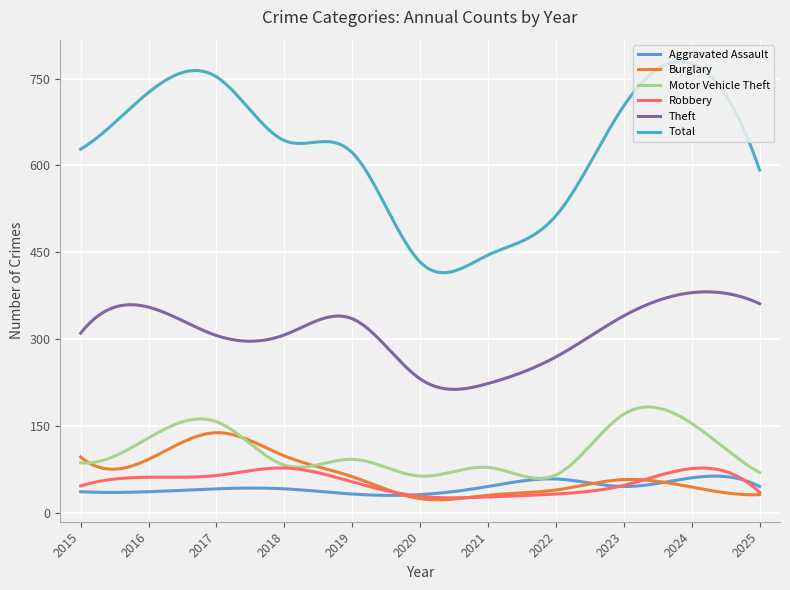

How many lines are shown in the chart?

6